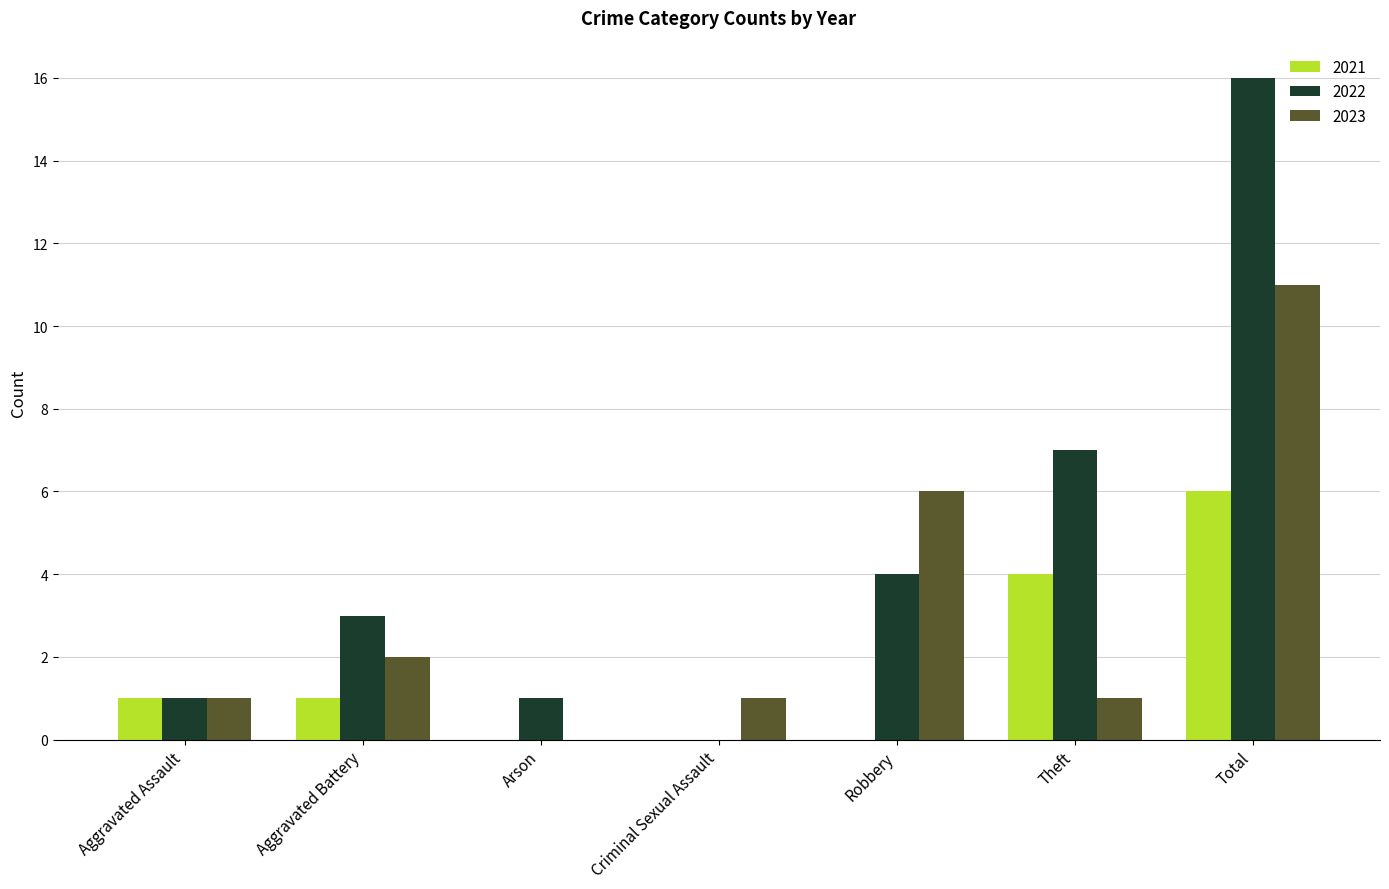

Does the chart contain stacked bars?

No